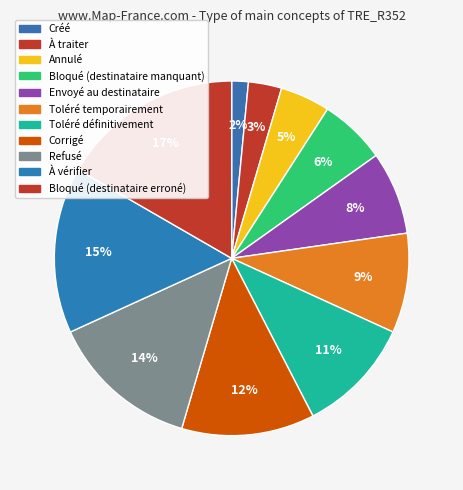

How many slices are in this pie chart?

11